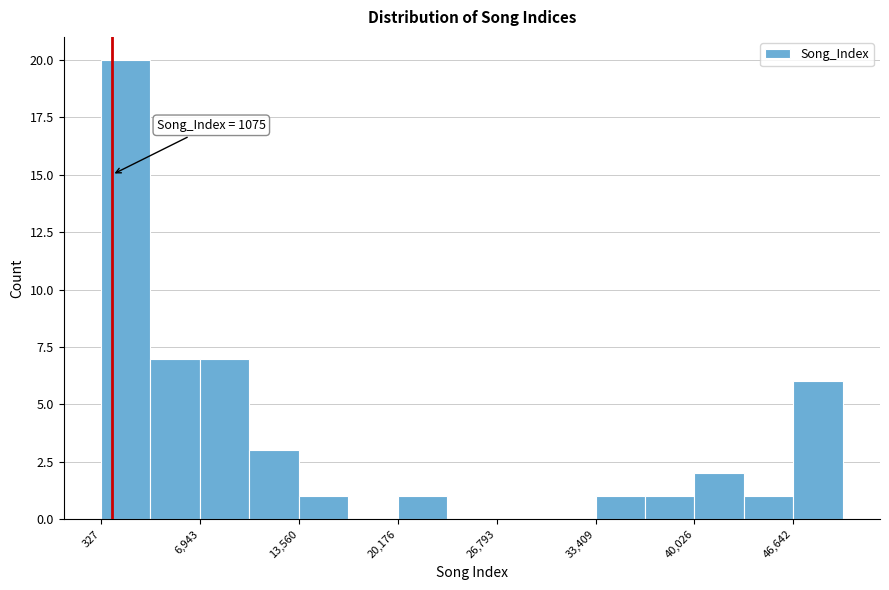

Read against the x-axis, roughly where is the centre of the tallest bar?

2000